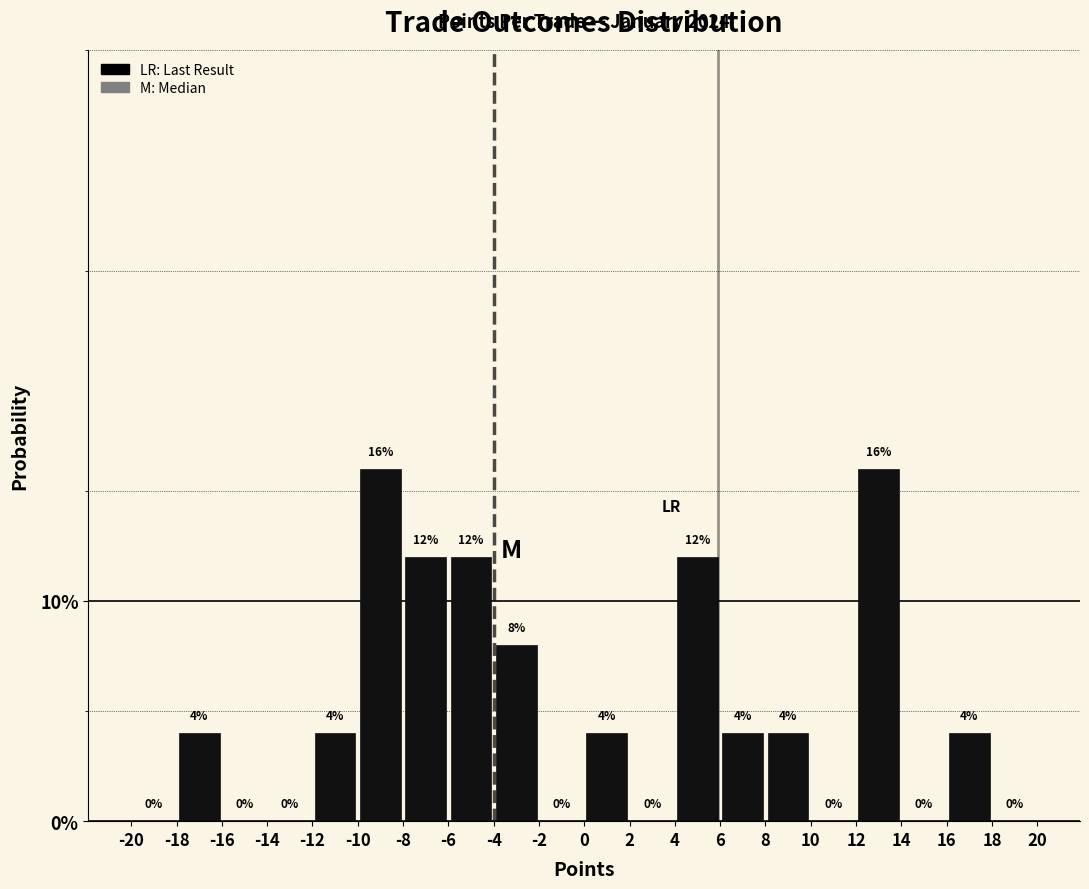

What is the height of the bar covering 4 to 6 on the x-axis?

12